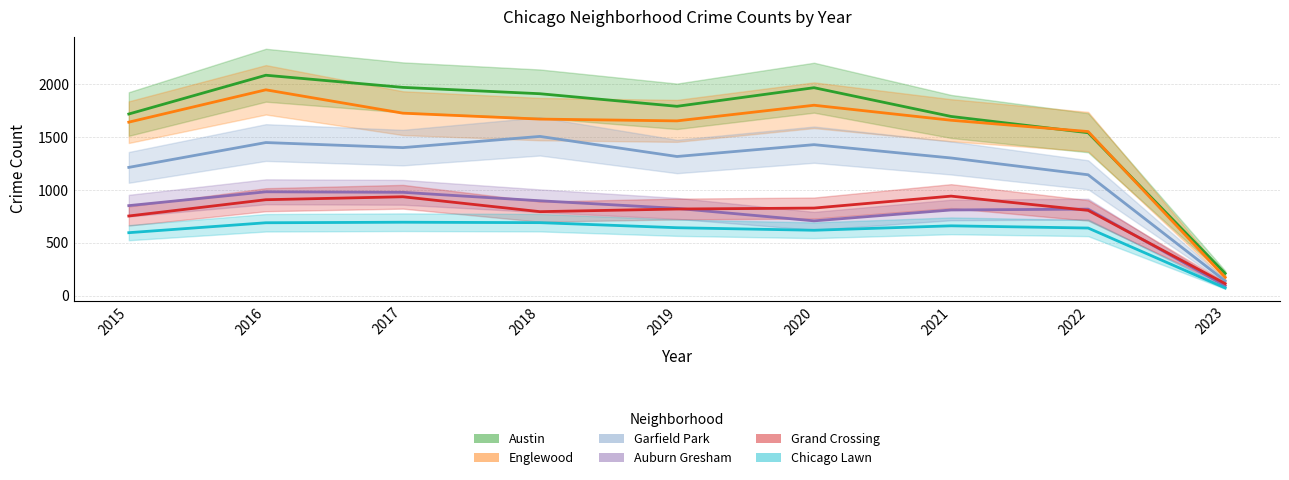

What is the total value across all series at 2020?

7355